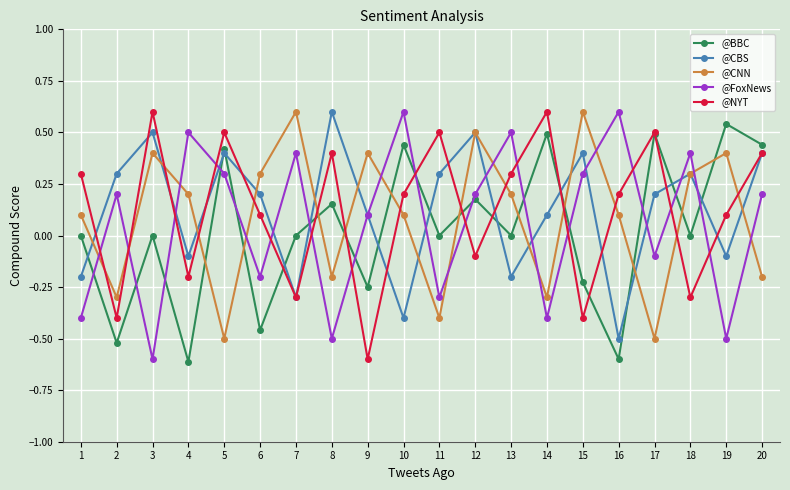

What is the maximum value shown in the chart?

0.6